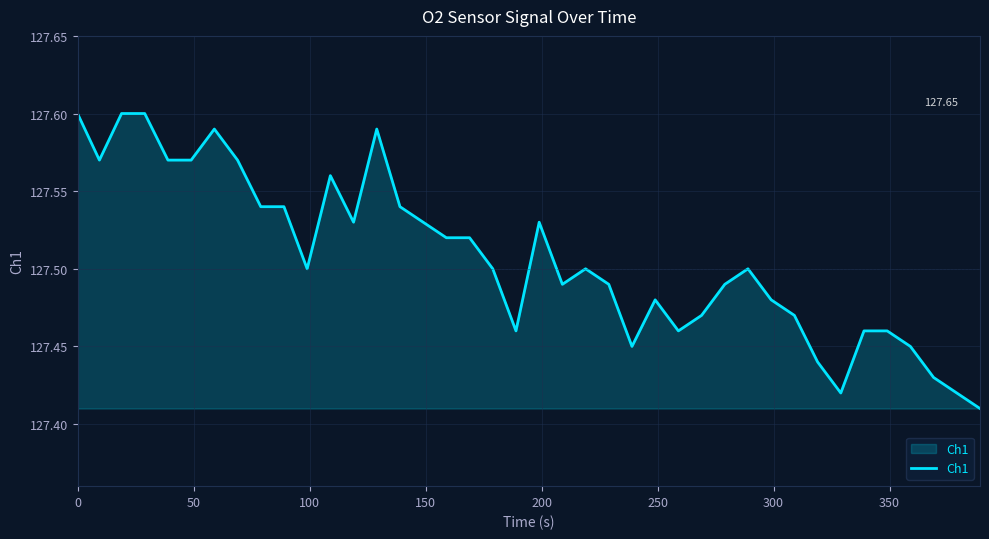

Does the chart display data point markers on the line(s)?

No